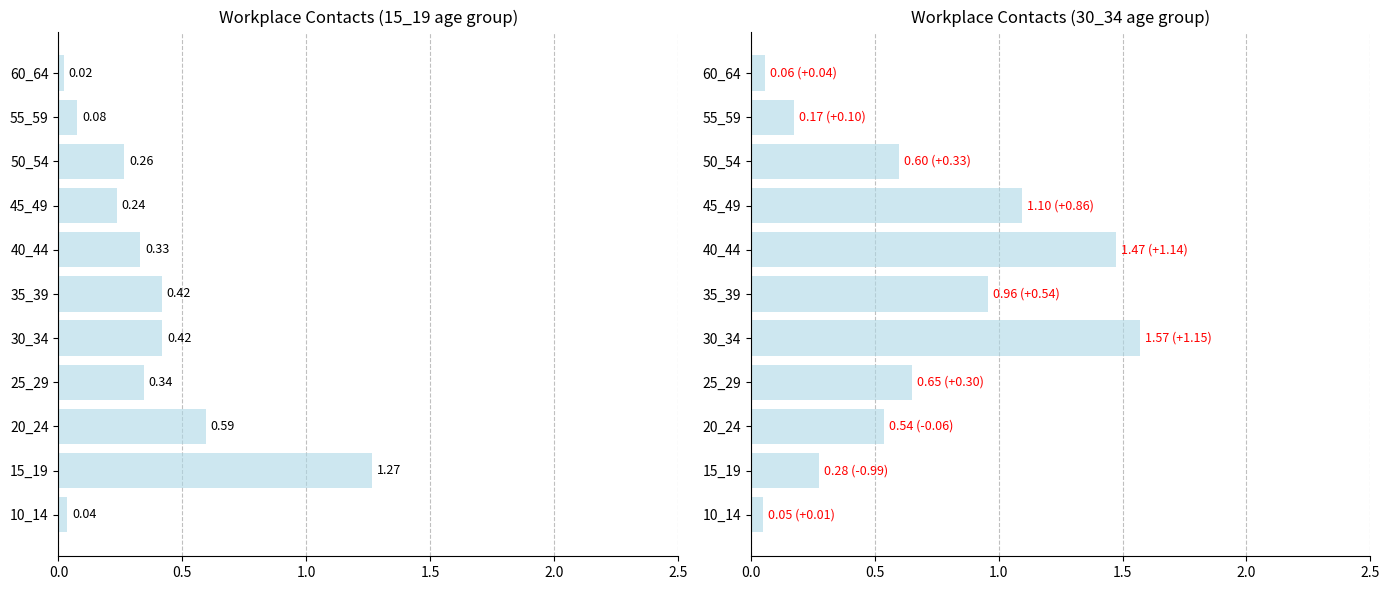

Read the col_7 (30_34) value at 30_34.

1.6